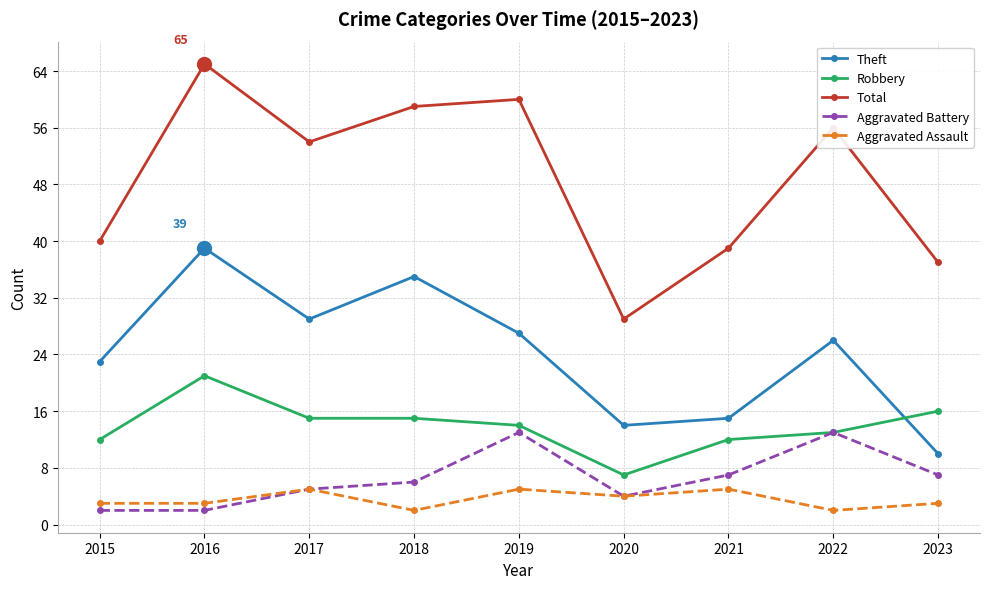

True or false: Theft has a value of 14 at 2020.

True